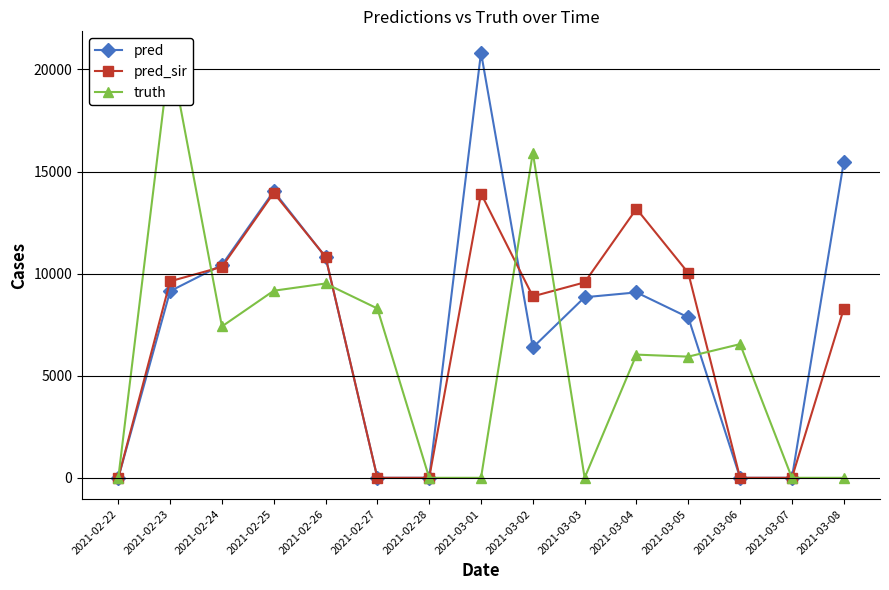

Between 2021-02-23 and 2021-02-28, which is larger?

2021-02-23